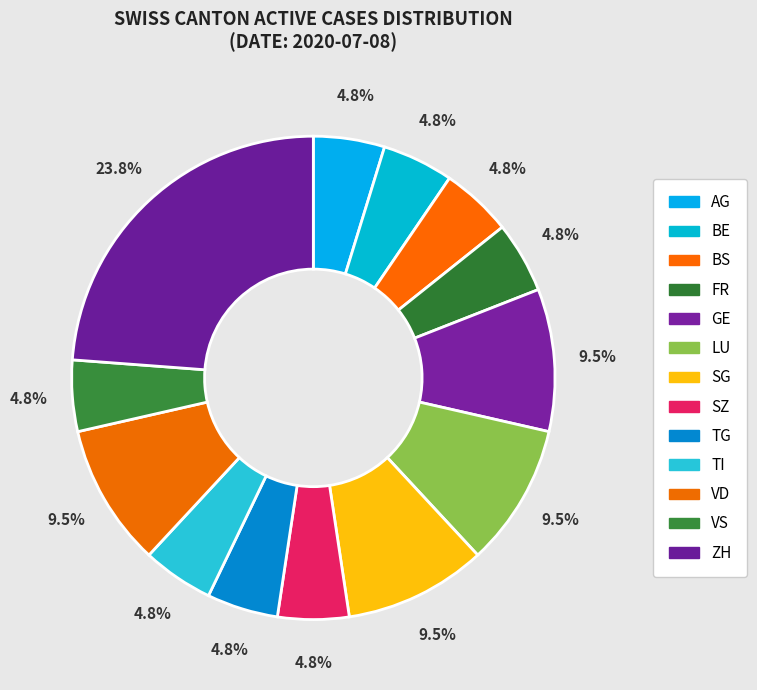

Count the number of slices in the pie.

13